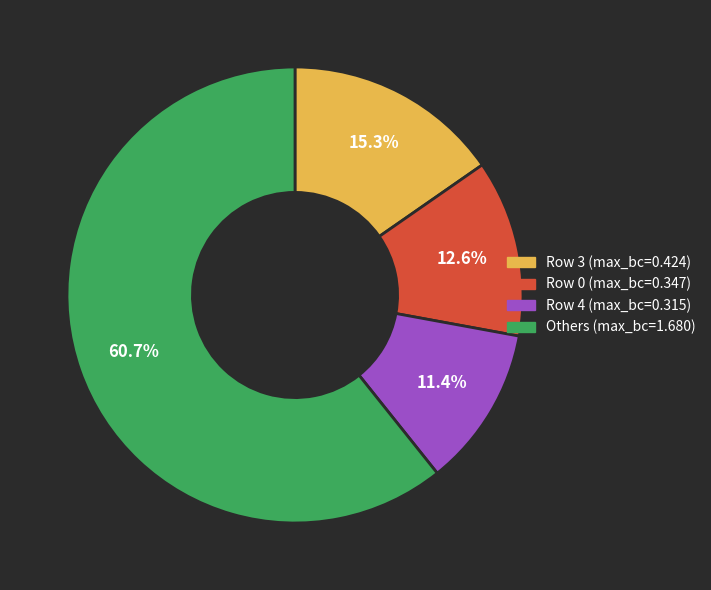

Does any single category account for the majority?

Yes